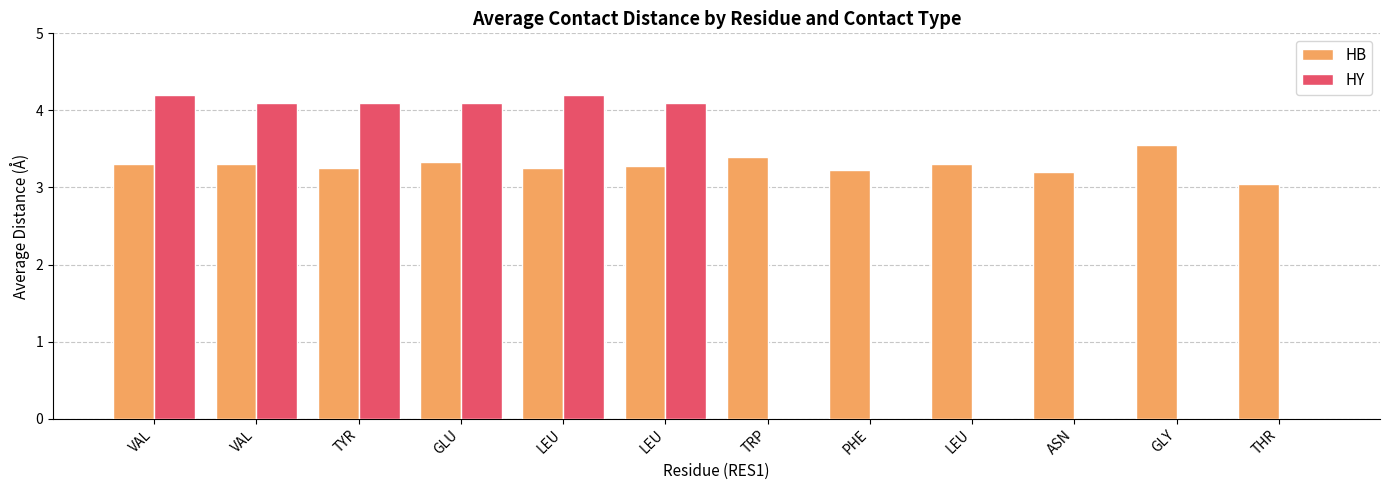

Are the bars grouped side by side (vs. stacked)?

Yes